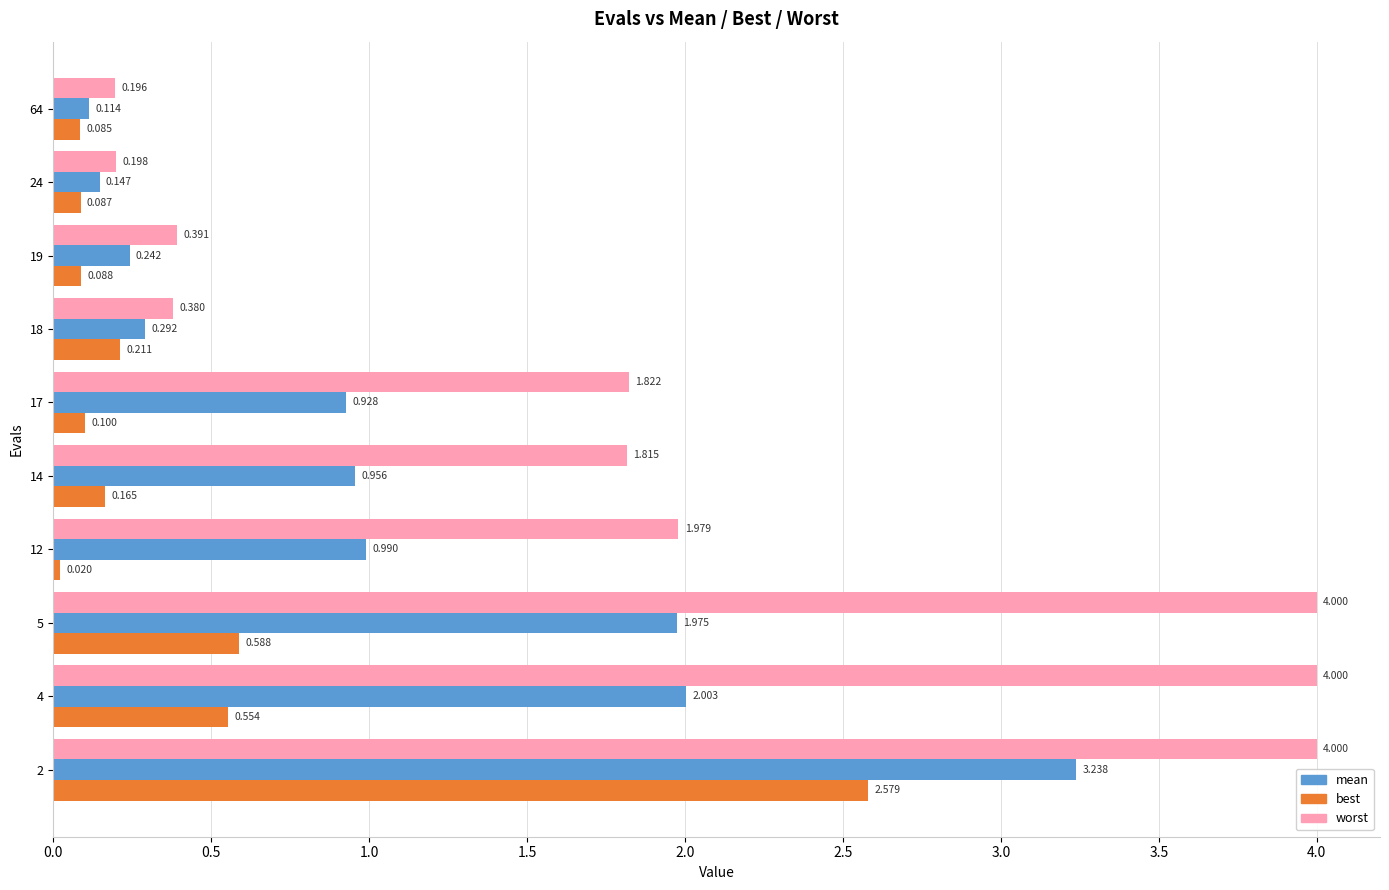

What is the highest value of the worst series?

4.0